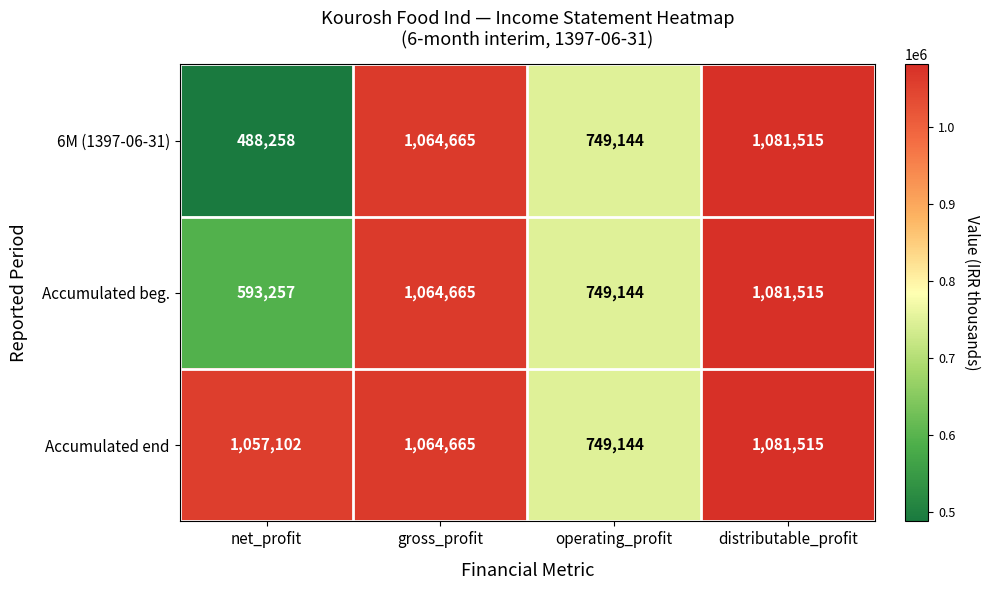

The value of 6M (1397-06-31) at net_profit is 106587. True or false?

False